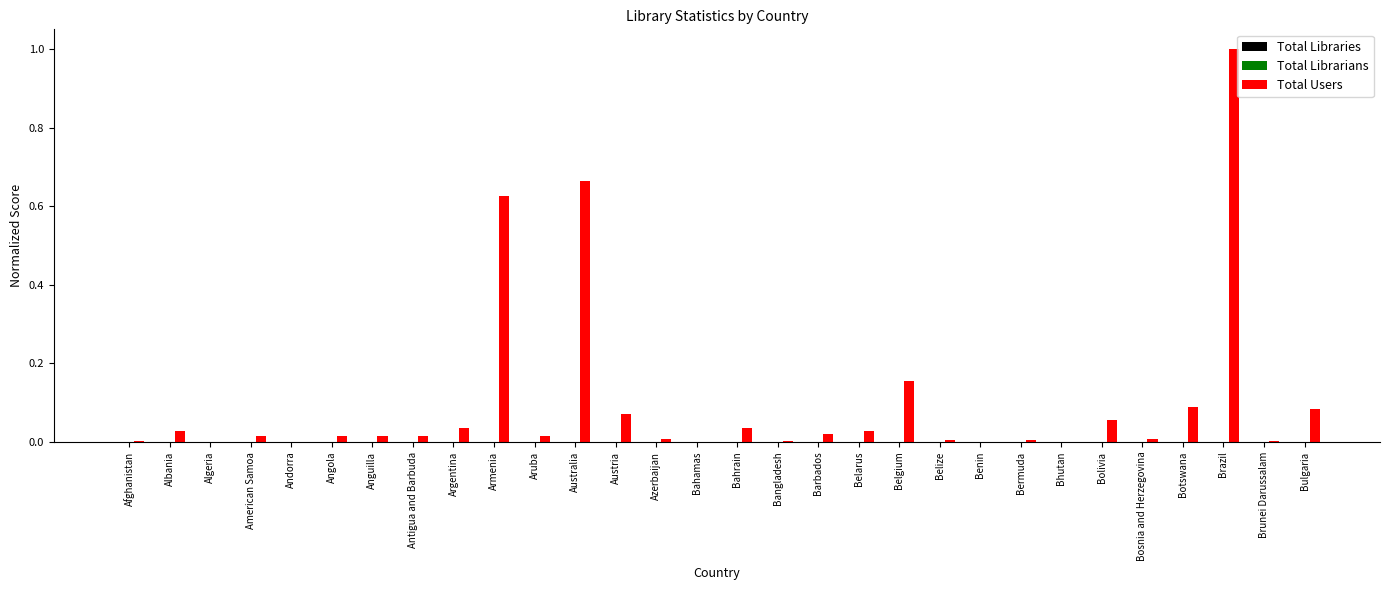

Which series has the widest spread of values?

Total Users